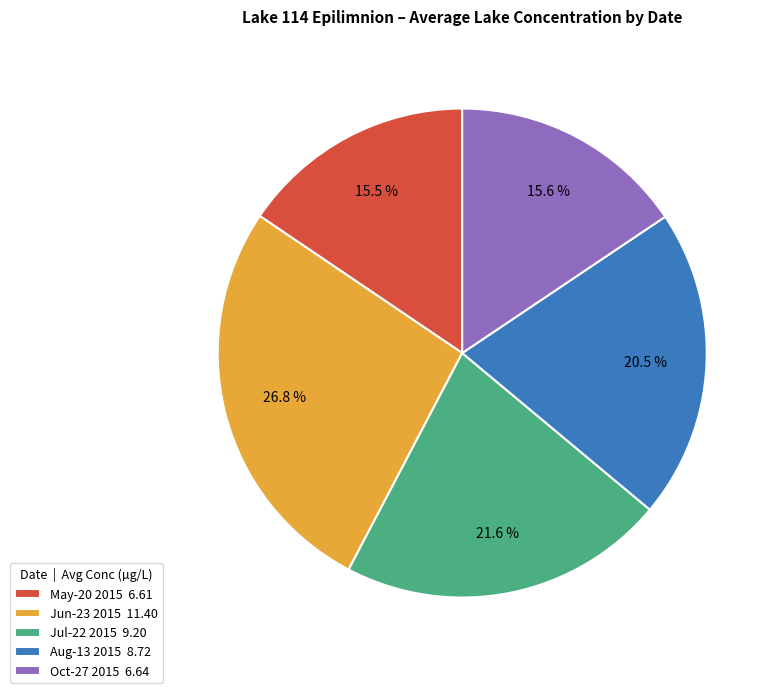

Is there a majority slice in this chart?

No